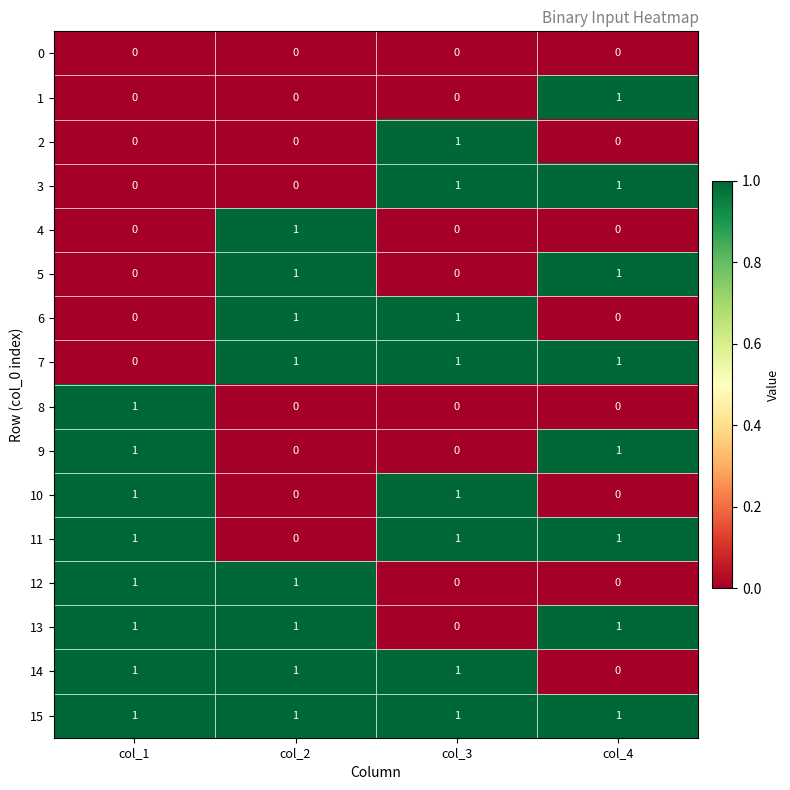

What is the sum of all 11 values?

3